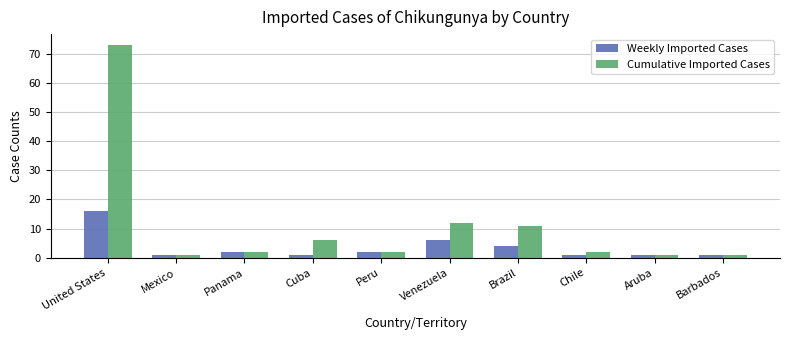

List the series in order of their overall mean, lowest first.

Weekly Imported Cases, Cumulative Imported Cases